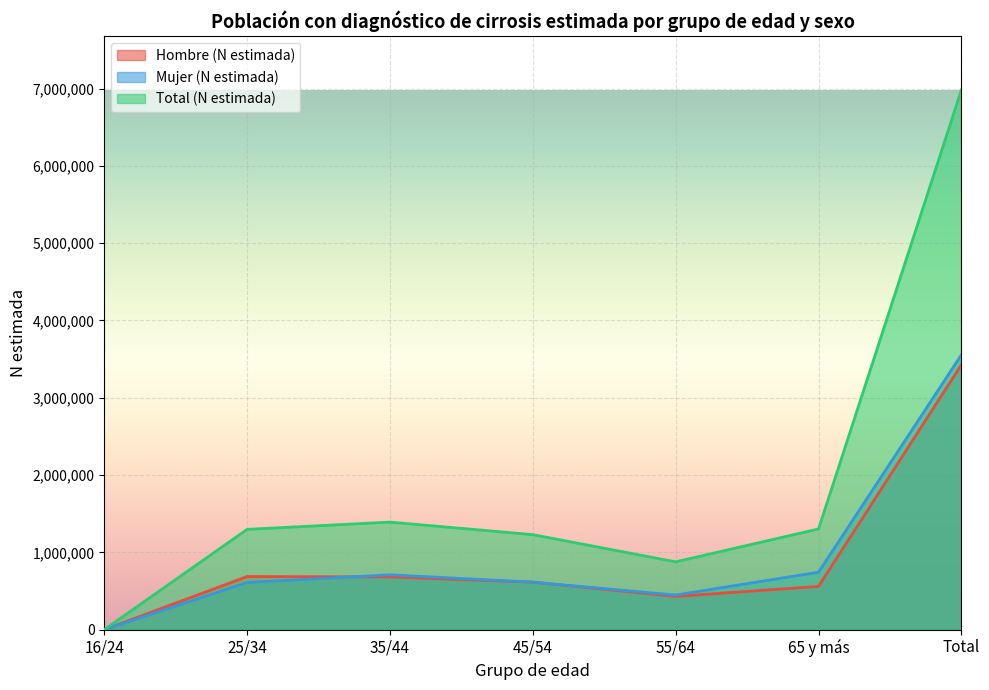

What is the difference between the second highest and second lowest values in the Mujer (N estimada) series?

295175